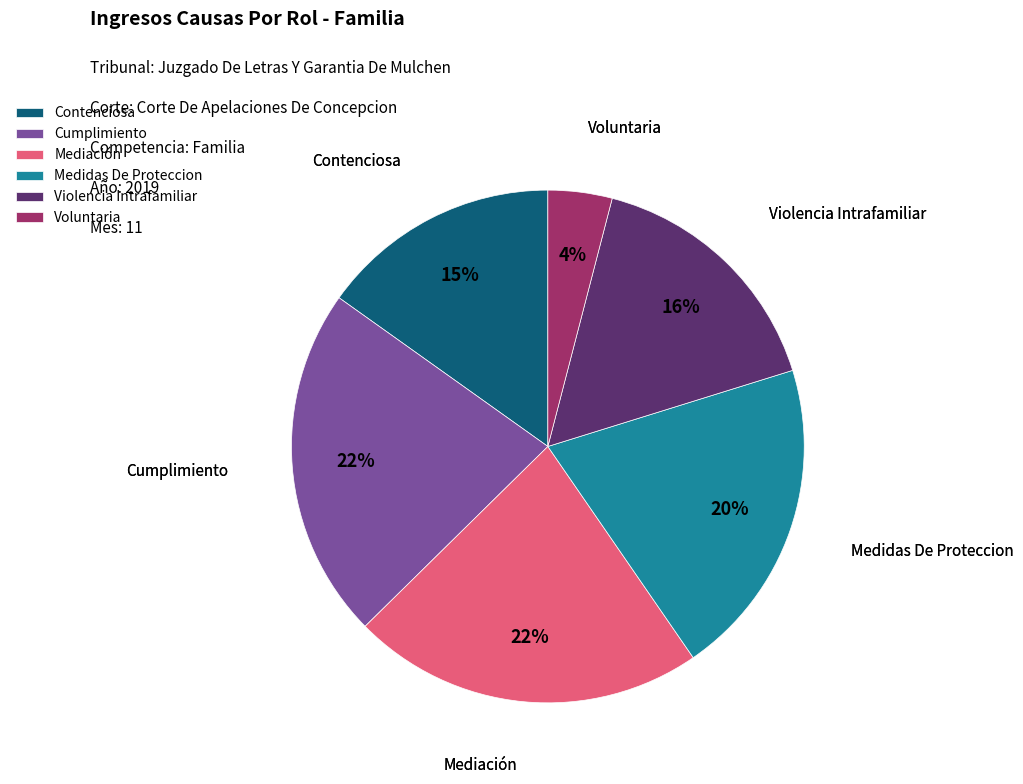

What is the ratio of the value at Mediación to the value at Voluntaria?

5.5